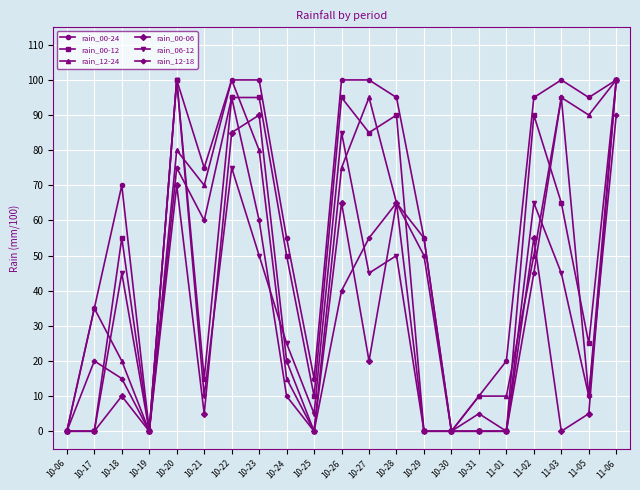

Does the chart have visible grid lines?

Yes